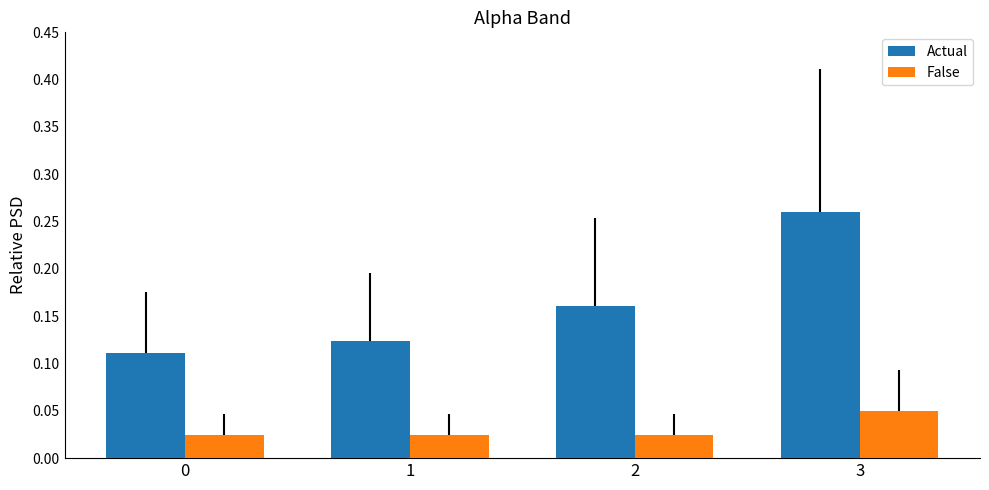

At which label does Actual reach its peak?

3